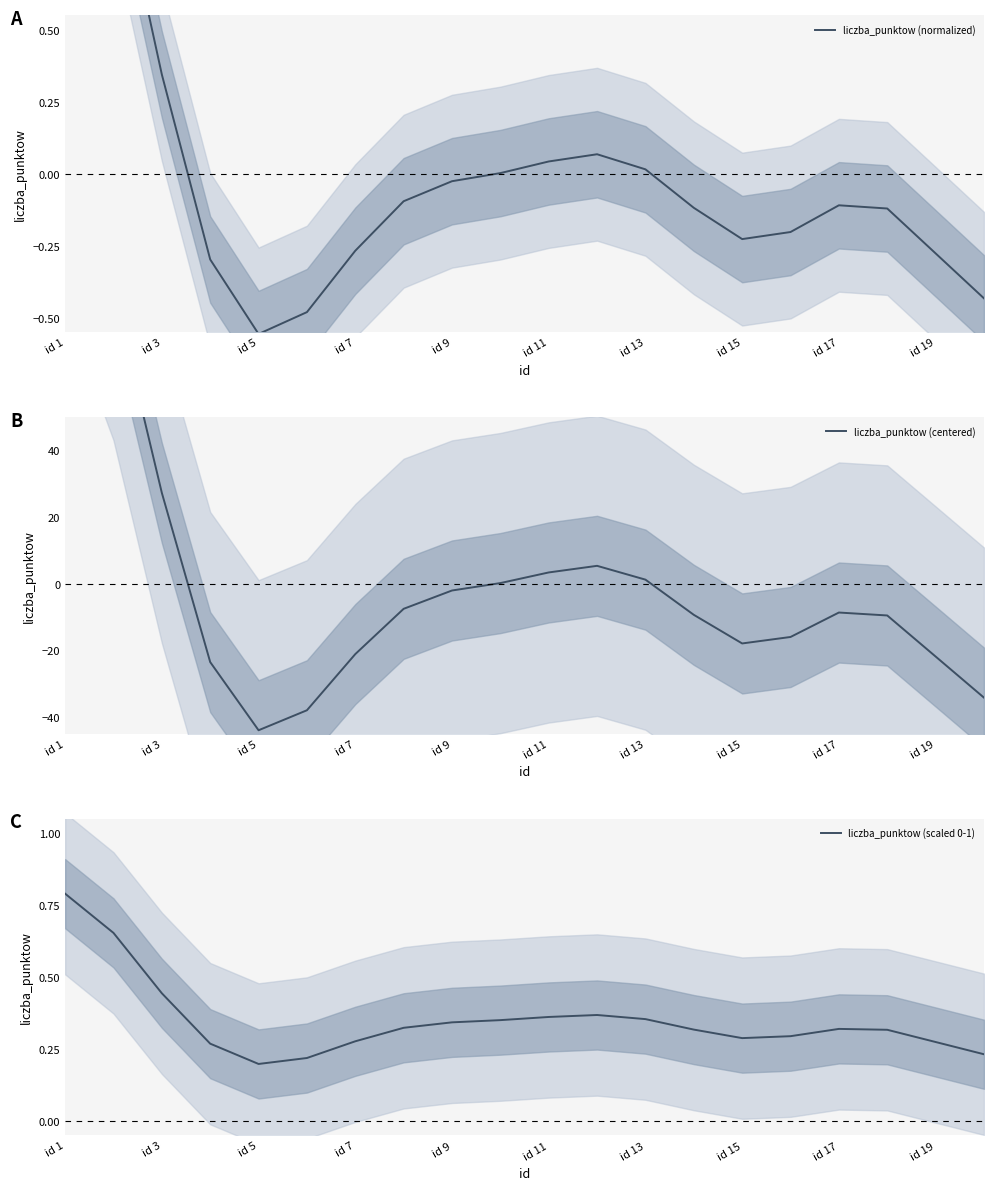

After their last crossing, which series has the higher values: liczba_punktow (scaled 0-1) or liczba_punktow (centered)?

liczba_punktow (scaled 0-1)